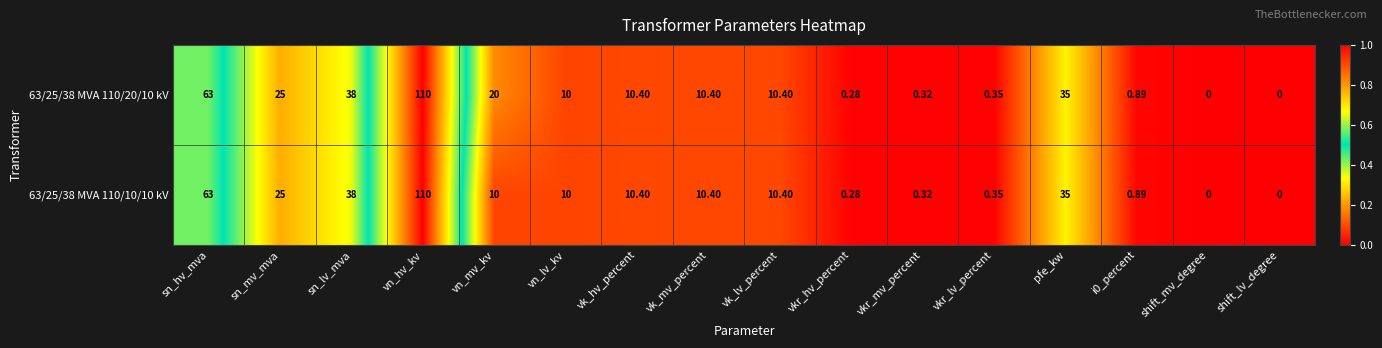

At which label does 63/25/38 MVA 110/10/10 kV reach its peak?

vn_hv_kv